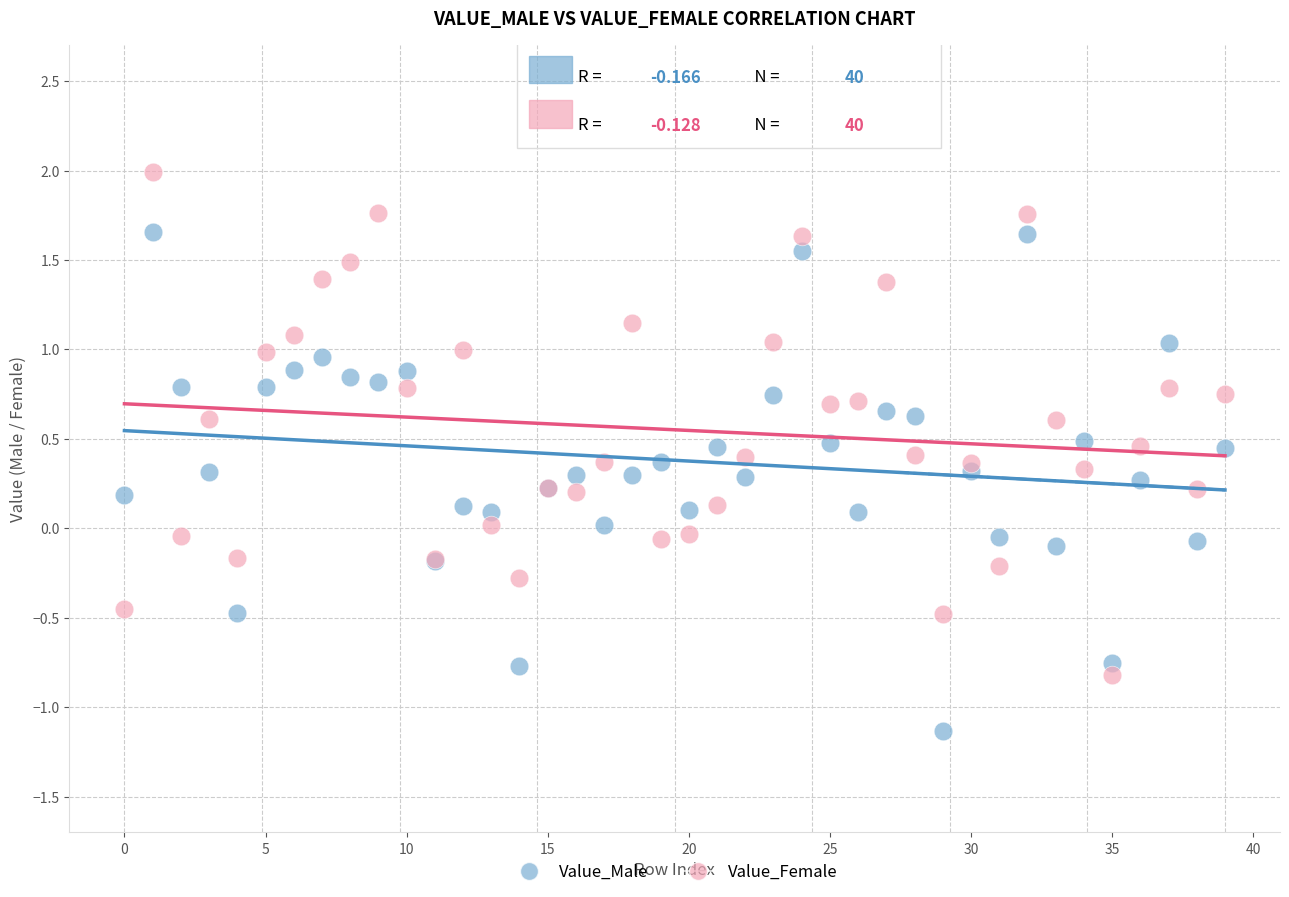

What are all the series names shown in the legend?

Value_Male, Value_Female